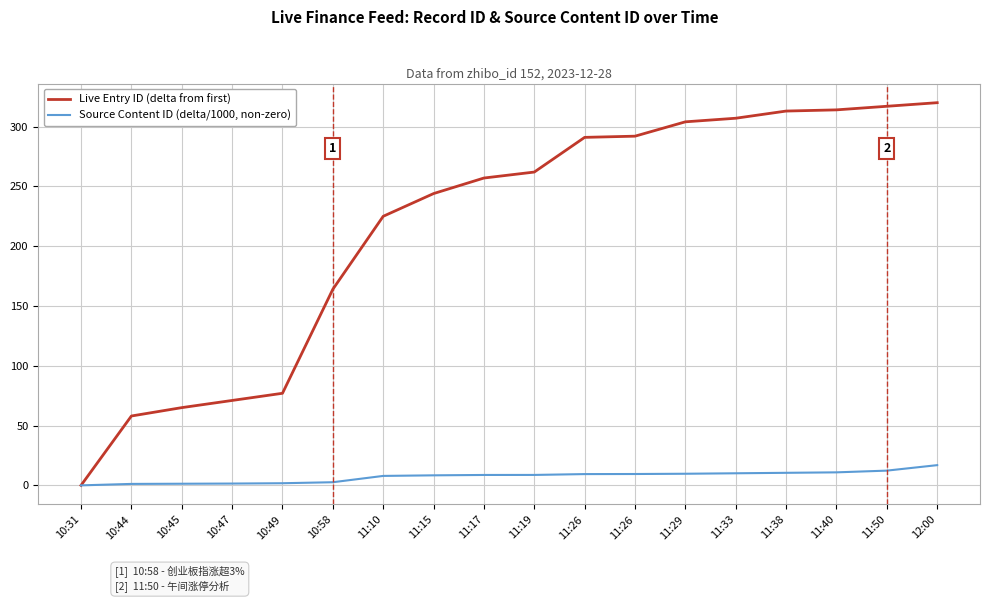

Reading left to right, what are all the values shown in this chart?

10:31=0	10:44=58	10:45=65	10:47=71	10:49=77	10:58=164	11:10=225	11:15=244	11:17=257	11:19=262	11:26=291	11:26=292	11:29=304	11:33=307	11:38=313	11:40=314	11:50=317	12:00=320